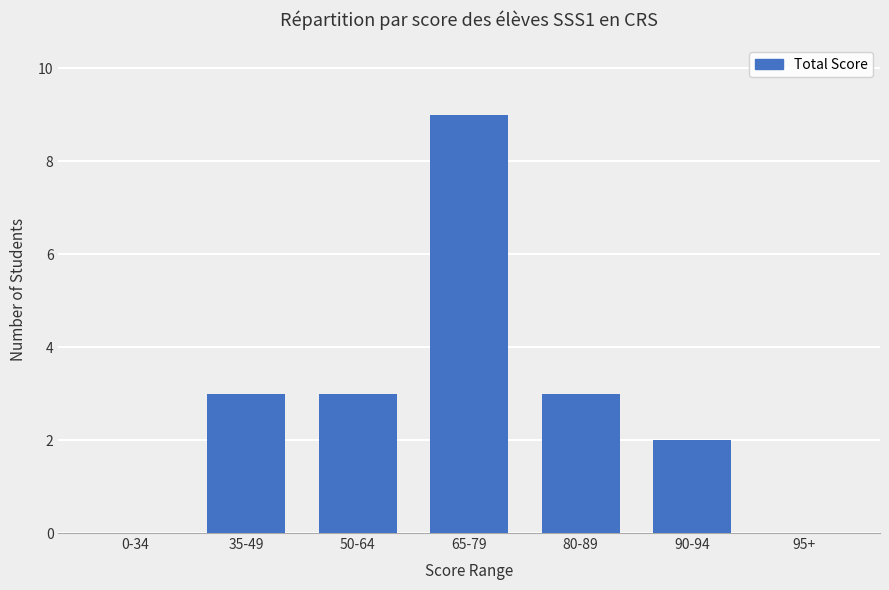

How many series are shown in this chart?

1